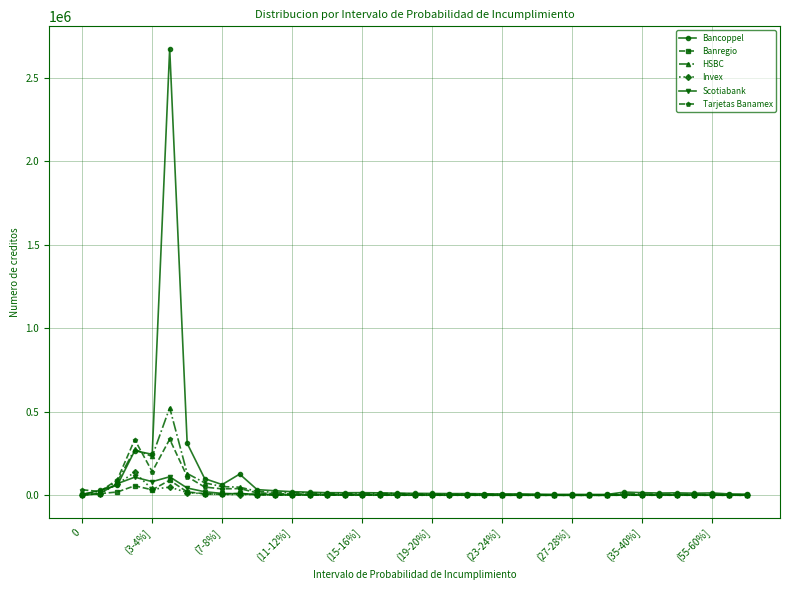

Which series has the widest spread of values?

Bancoppel